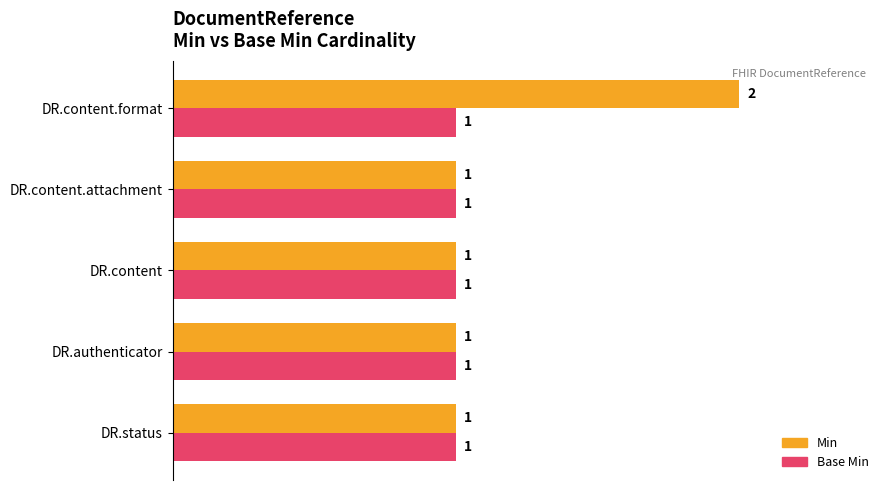

The value of Base Min at DR.content.attachment is 0. True or false?

False